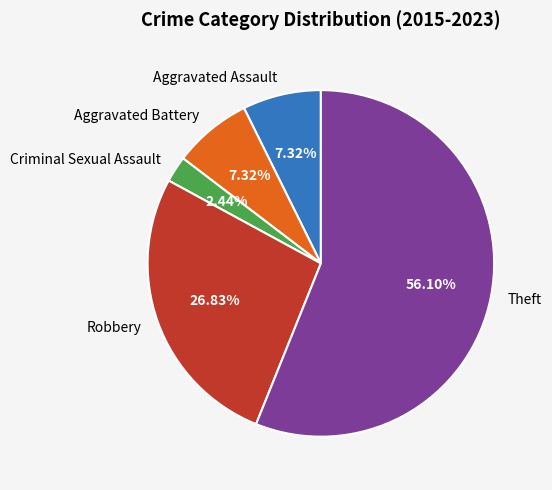

What is the total percentage of Theft and Aggravated Assault?

63.4%